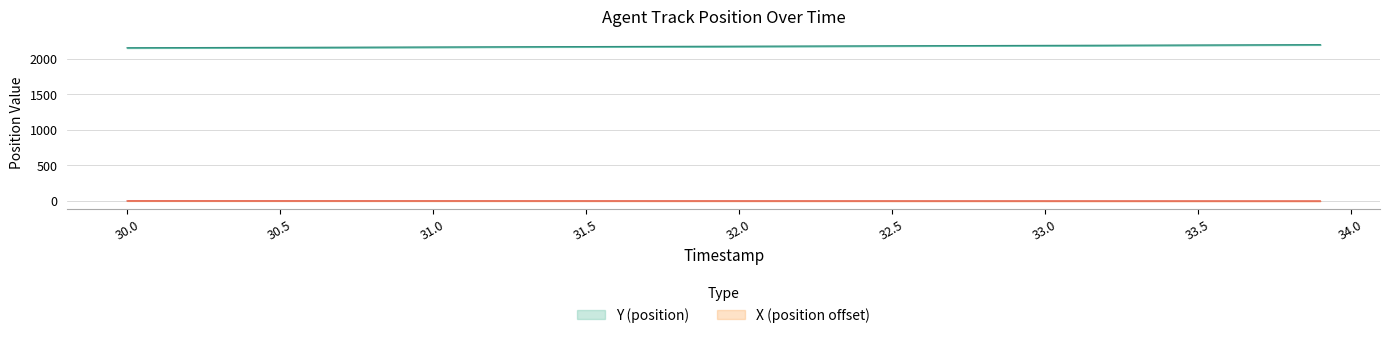

What is the sum of the X (position) values at 31.0 and 33.6?

1.2